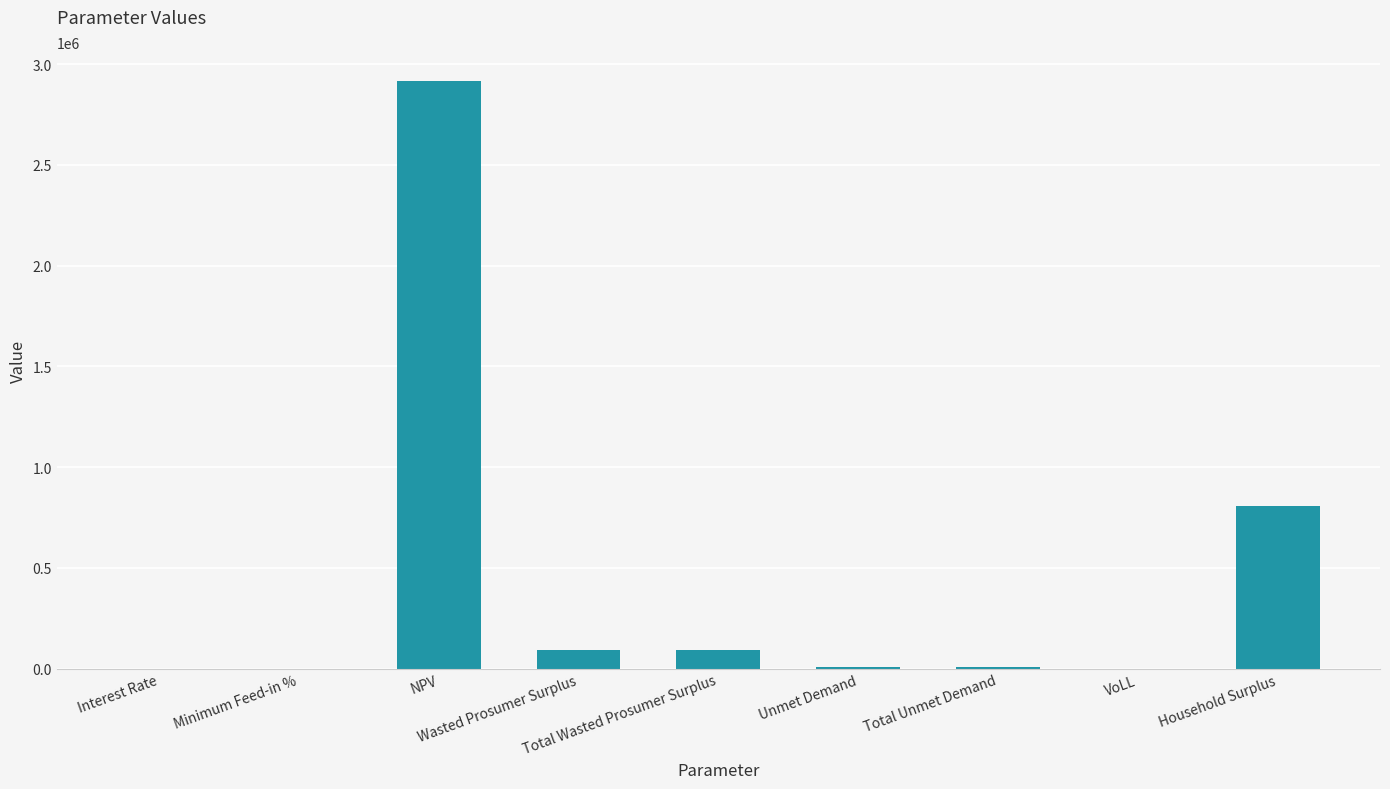

What is the greatest value displayed?

2914643.3